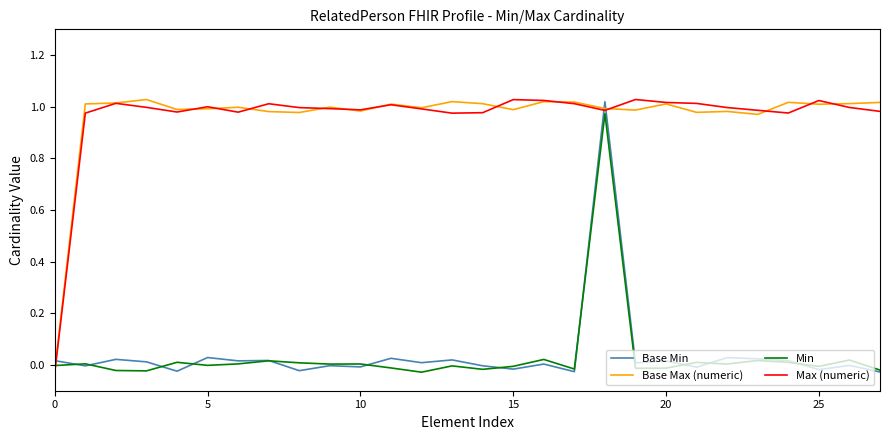

Is this an area chart (filled region under the line)?

No